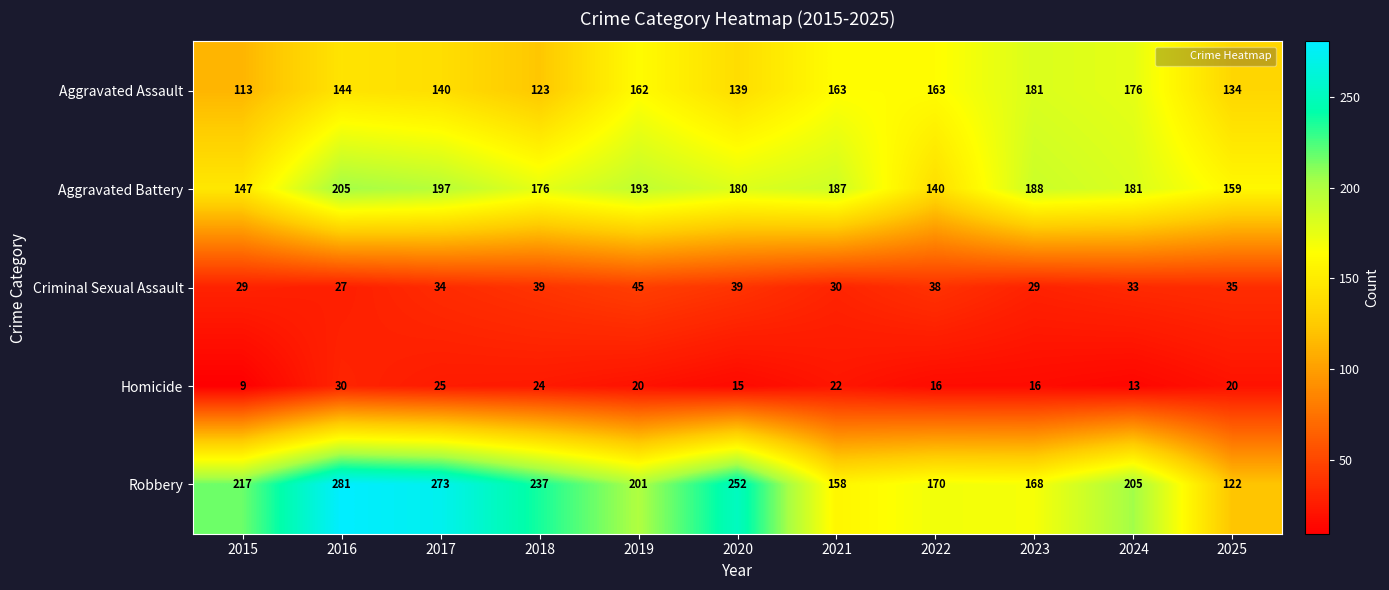

List the series in order of their peak value, highest first.

Robbery, Aggravated Battery, Aggravated Assault, Criminal Sexual Assault, Homicide